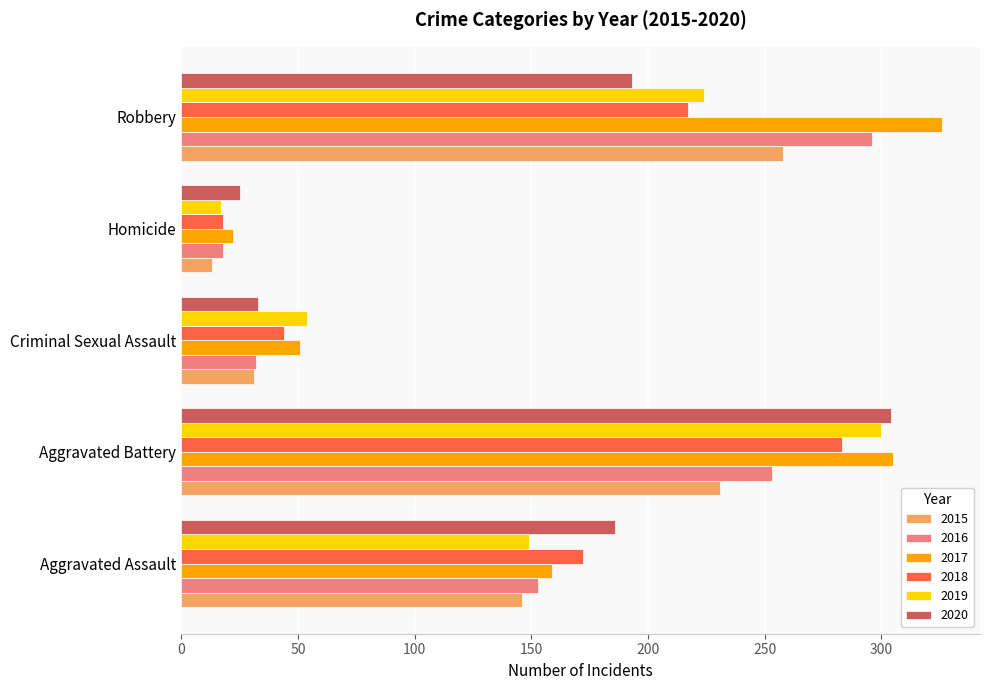

Which series has the largest range (max minus min)?

2017